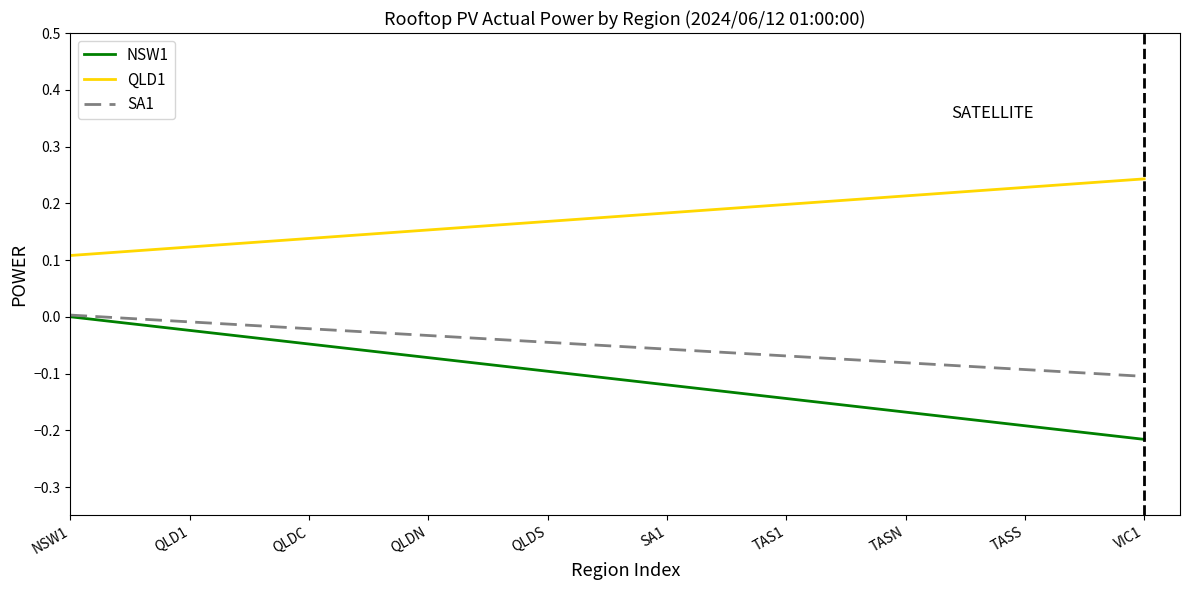

What is the sum of the QLD1 values at QLDC and QLDS?

0.3